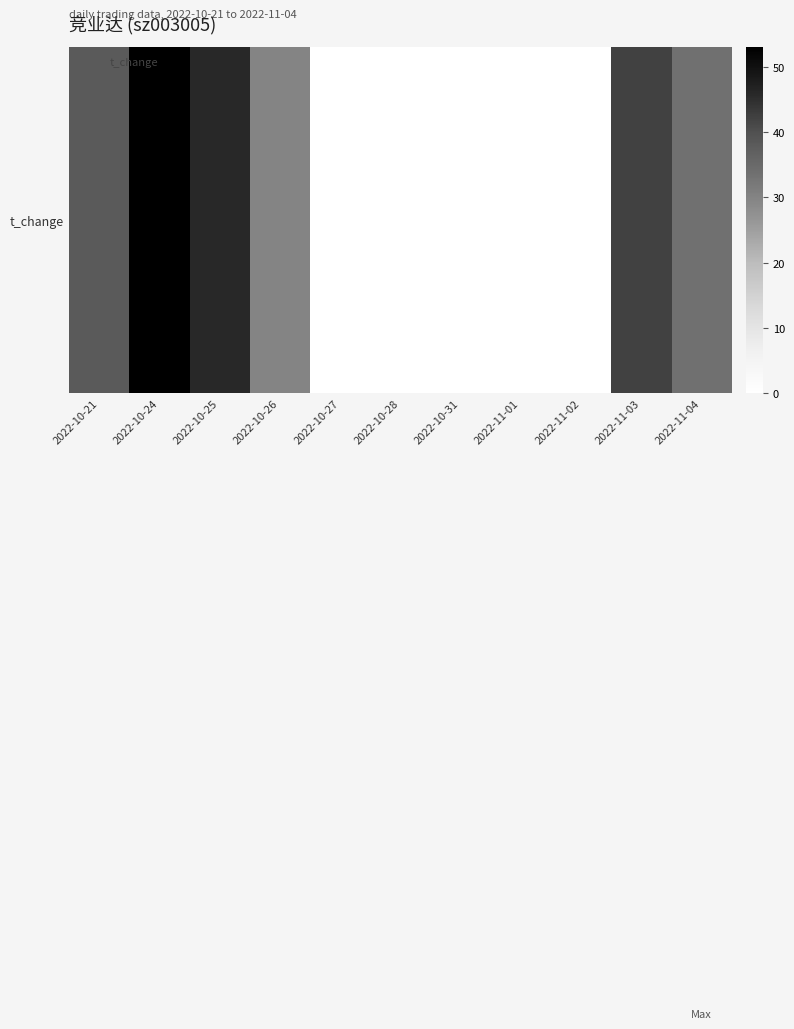

List the labels in order of value, smallest first.

2022-10-27, 2022-10-28, 2022-10-31, 2022-11-01, 2022-11-02, 2022-10-26, 2022-11-04, 2022-10-21, 2022-11-03, 2022-10-25, 2022-10-24